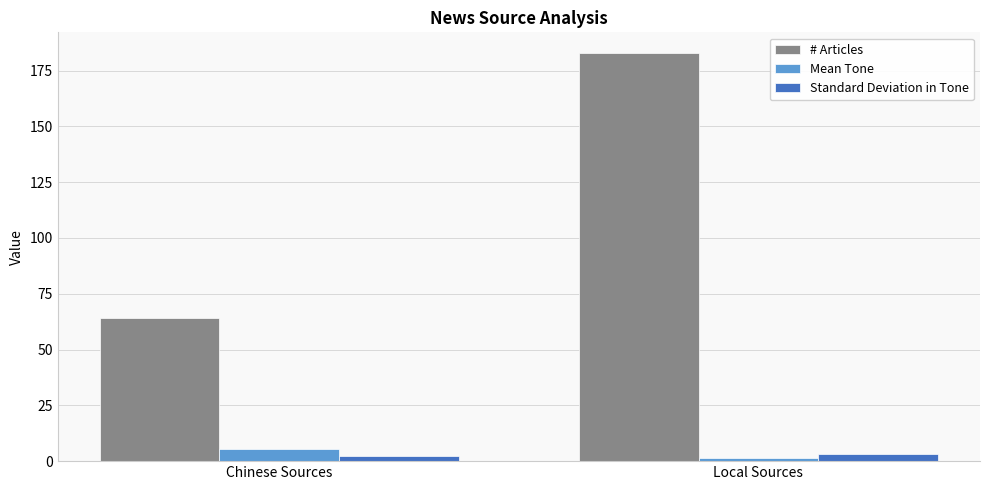

Which series has the largest range (max minus min)?

# Articles